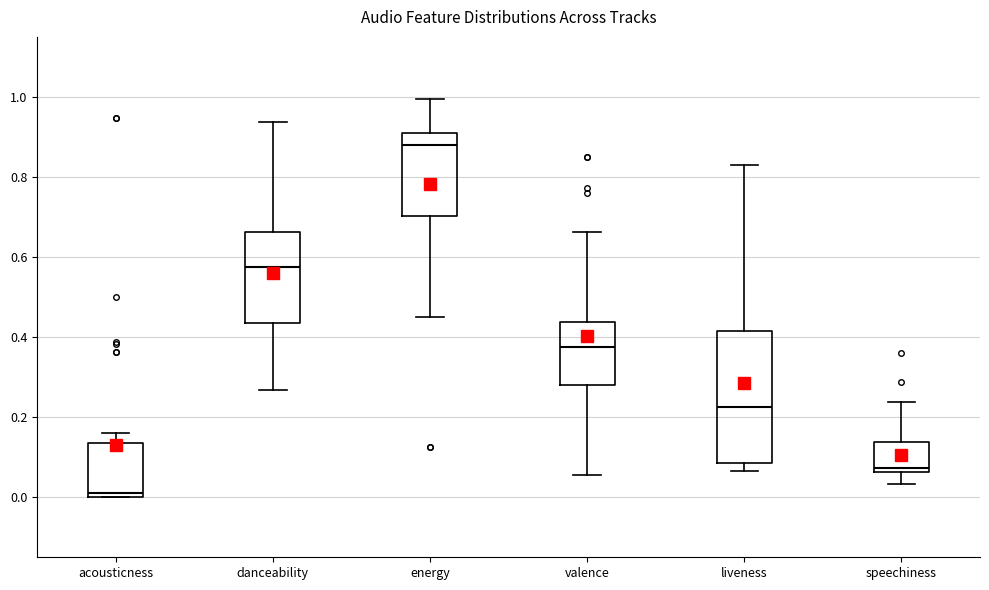

Comparing the boxes themselves (not the whiskers), which one is the tallest?

liveness